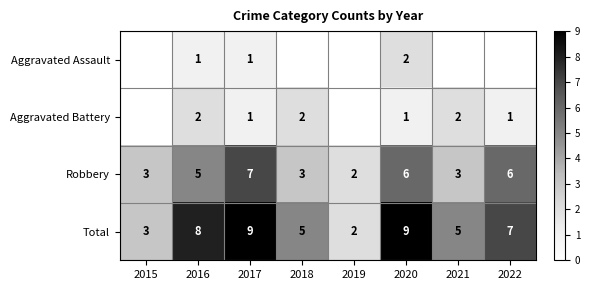

Is the value of Aggravated Assault at 2018 greater than the value of Robbery at 2021?

No